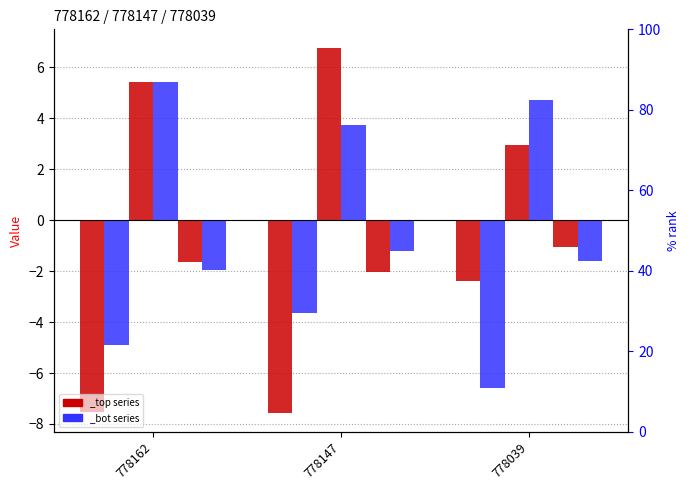

What is the approximate value of release_pos_x_top at 778039?

-1.1